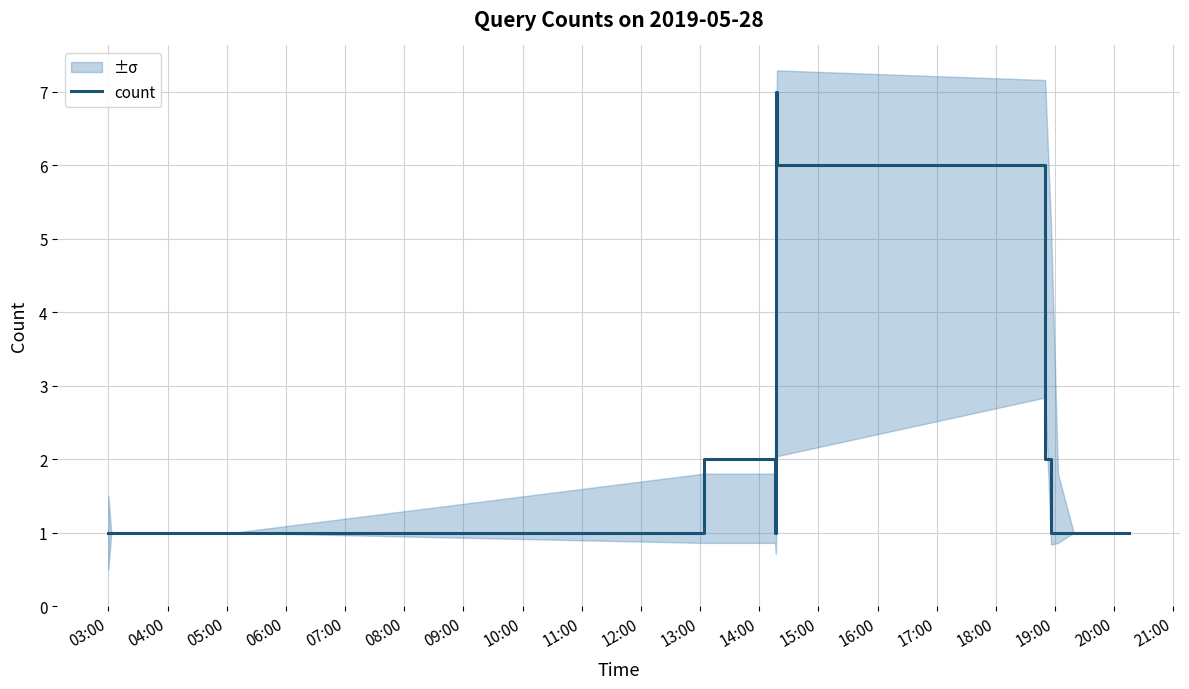

What is the highest value of the count series?

7